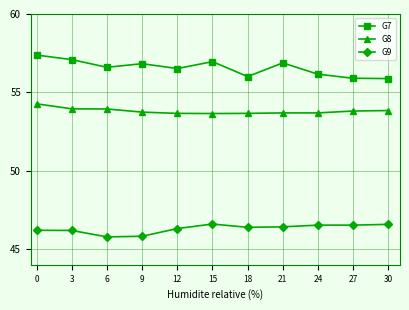

Between 6 and 27, which series saw the biggest shift?

G9